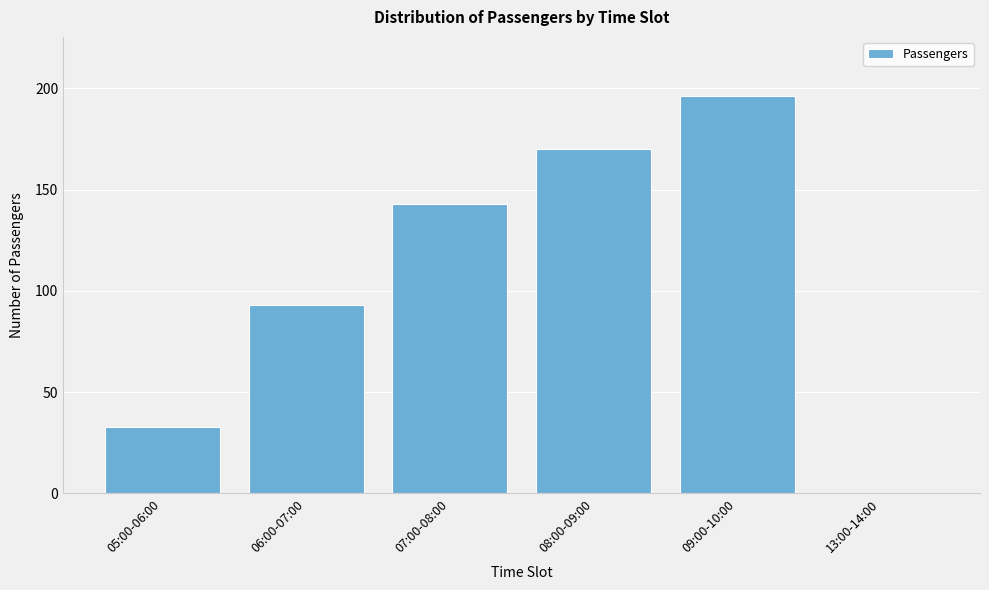

Reading left to right, list all the values displayed in this chart.

05:00-06:00=33	06:00-07:00=93	07:00-08:00=143	08:00-09:00=170	09:00-10:00=196	13:00-14:00=0